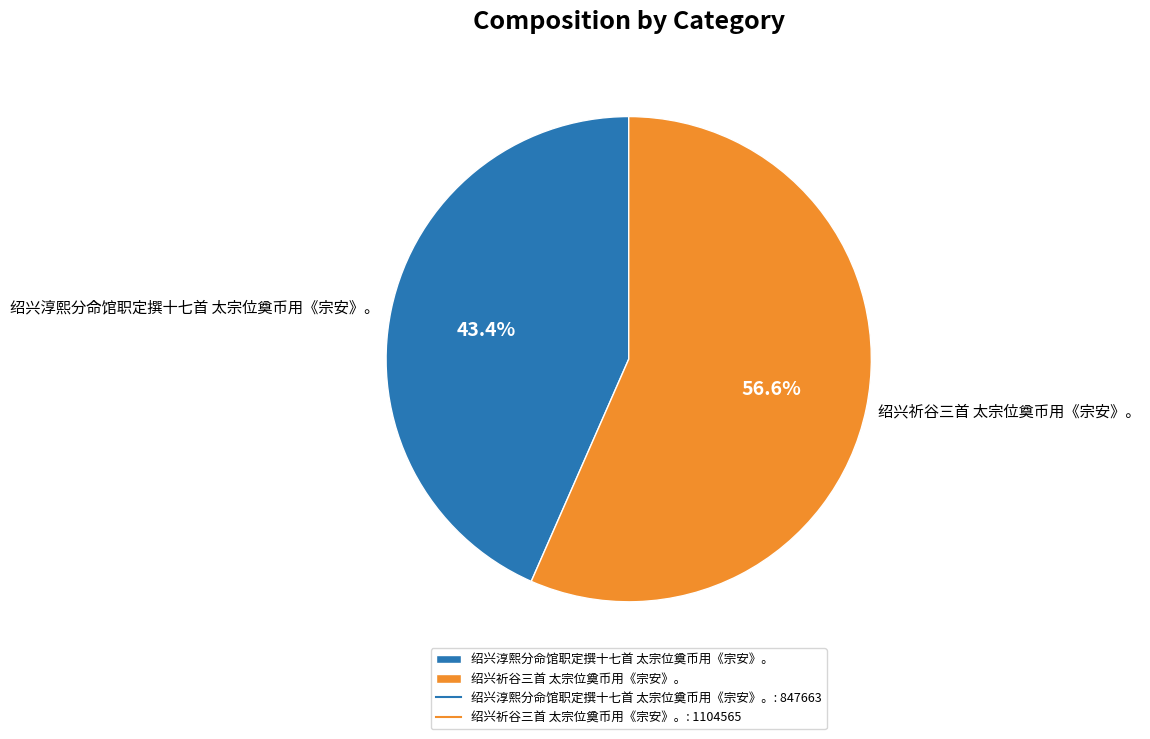

What is the smallest slice in the pie chart?

绍兴淳熙分命馆职定撰十七首 太宗位奠币用《宗安》。